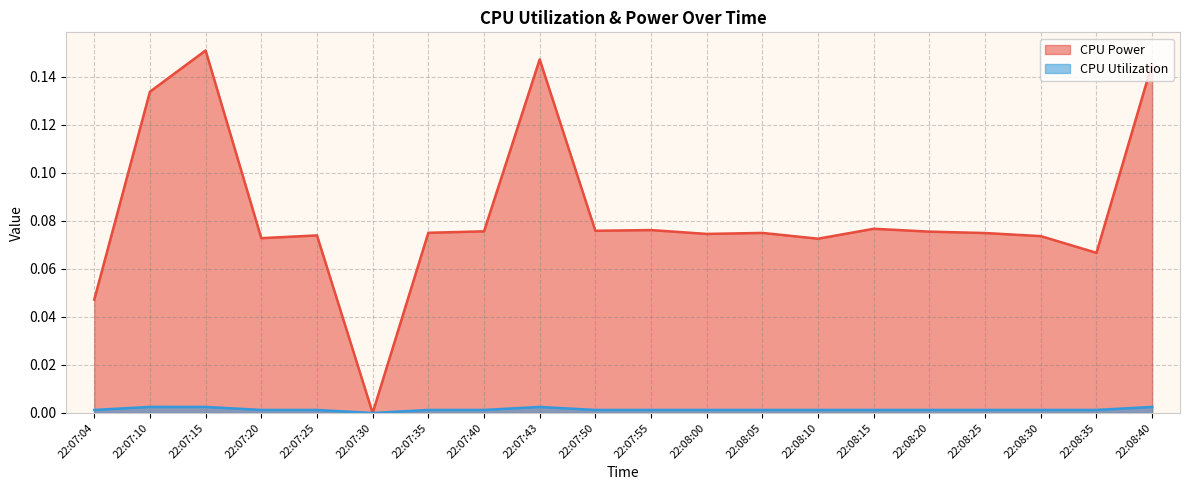

At 22:08:15, list the series in order from largest to smallest.

CPU Power, CPU Utilization